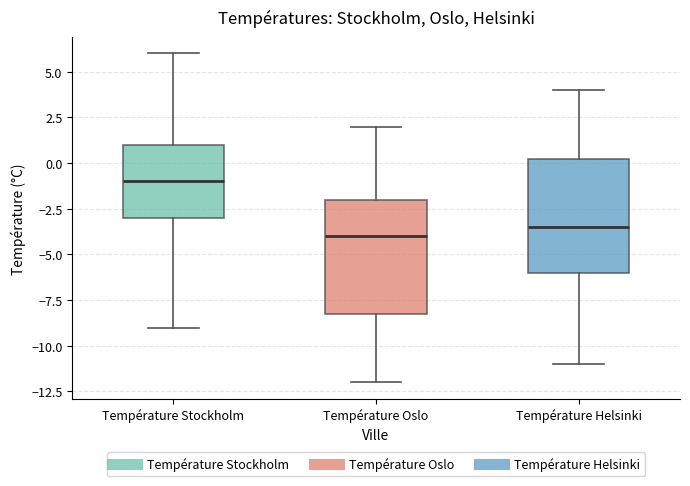

Reading left to right, read every box against the y-axis: the position of its median line, the range the box covers, and the ends of its whiskers. The values are not printed on the chart, so give them approximately, as read against the axis.

Température Stockholm: median -1.0, box -3.0 to 1.0, whiskers -9.0 to 6.0
Température Oslo: median -4.0, box -8.0 to -2.0, whiskers -12.0 to 2.0
Température Helsinki: median -3.5, box -6.0 to 0.5, whiskers -11.0 to 4.0